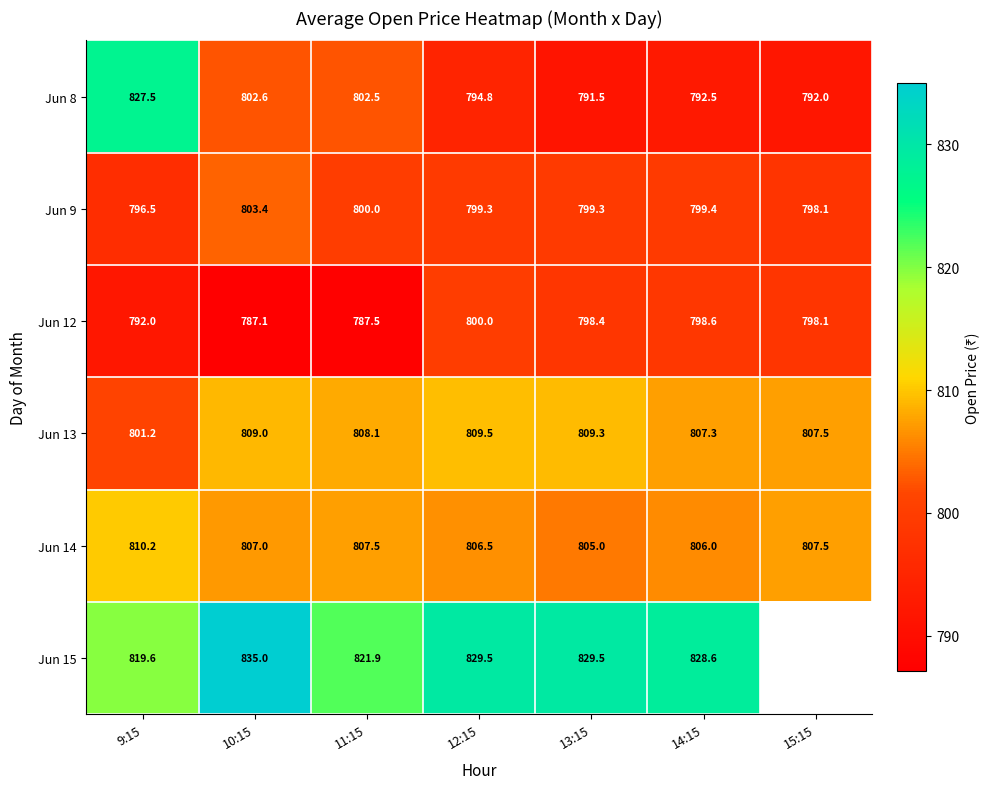

Is the value of Jun 9 at 12:15 greater than the value of Jun 12 at 14:15?

Yes